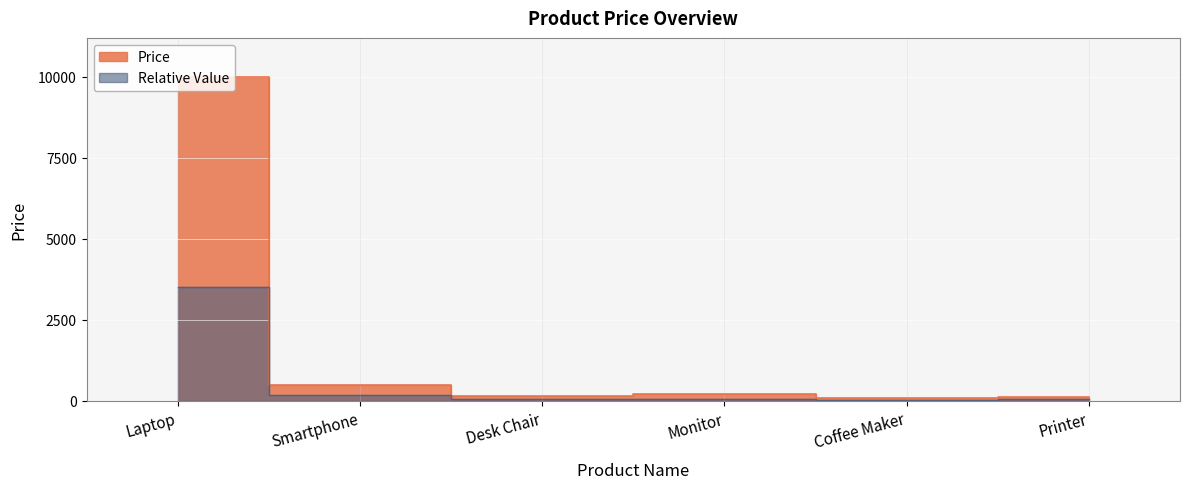

What is the average value?

1842